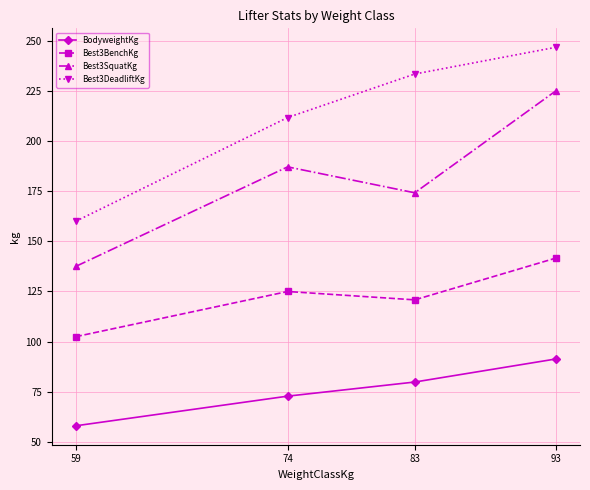

Where does the BodyweightKg series first go above 79?

83